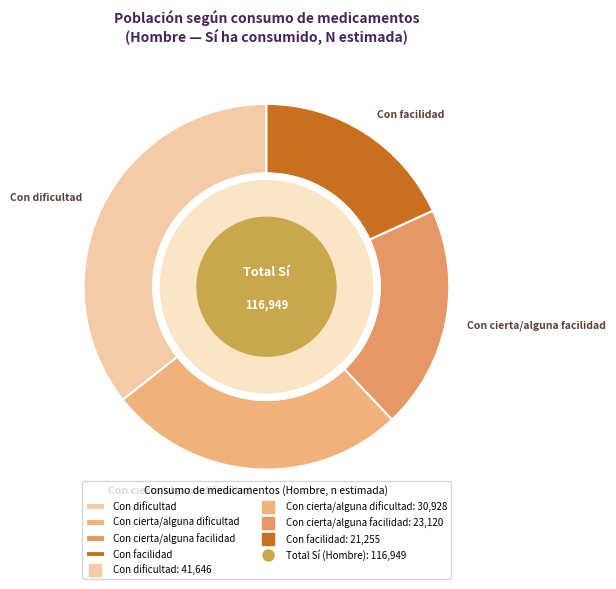

Which category has the biggest portion of the pie?

Con dificultad